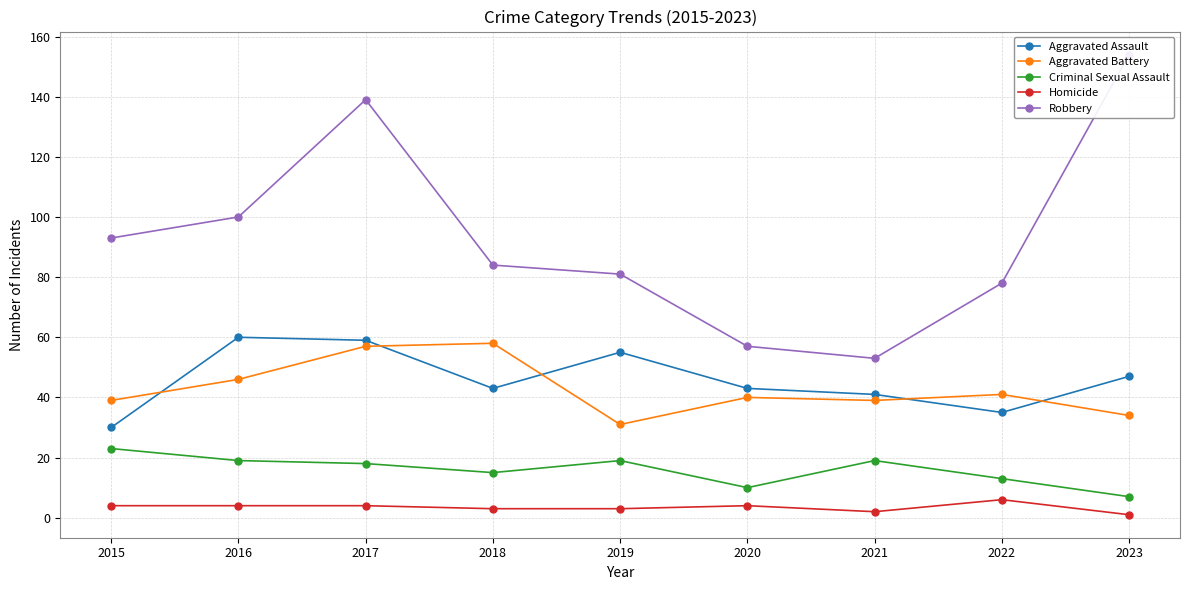

What is the minimum value shown in the chart?

1